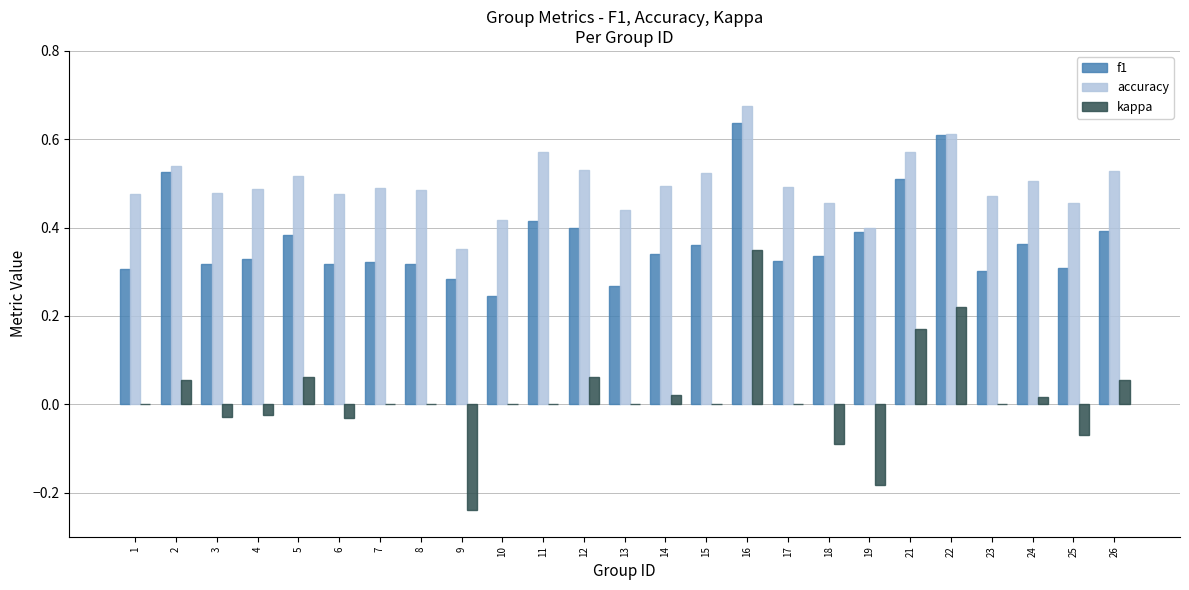

What is the sum of the accuracy values at 18 and 2?

1.0